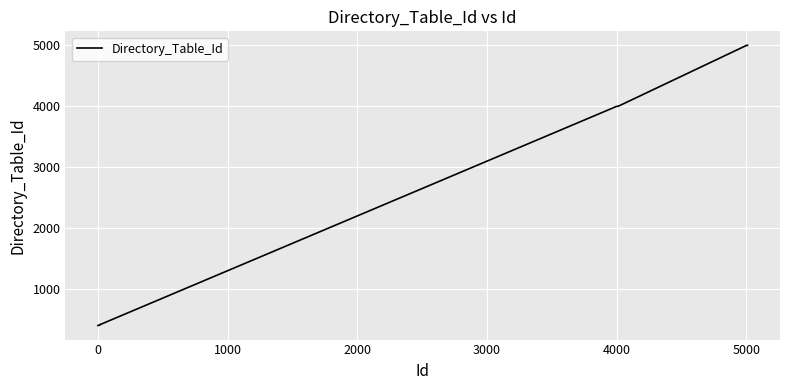

What is the greatest value displayed?

5001